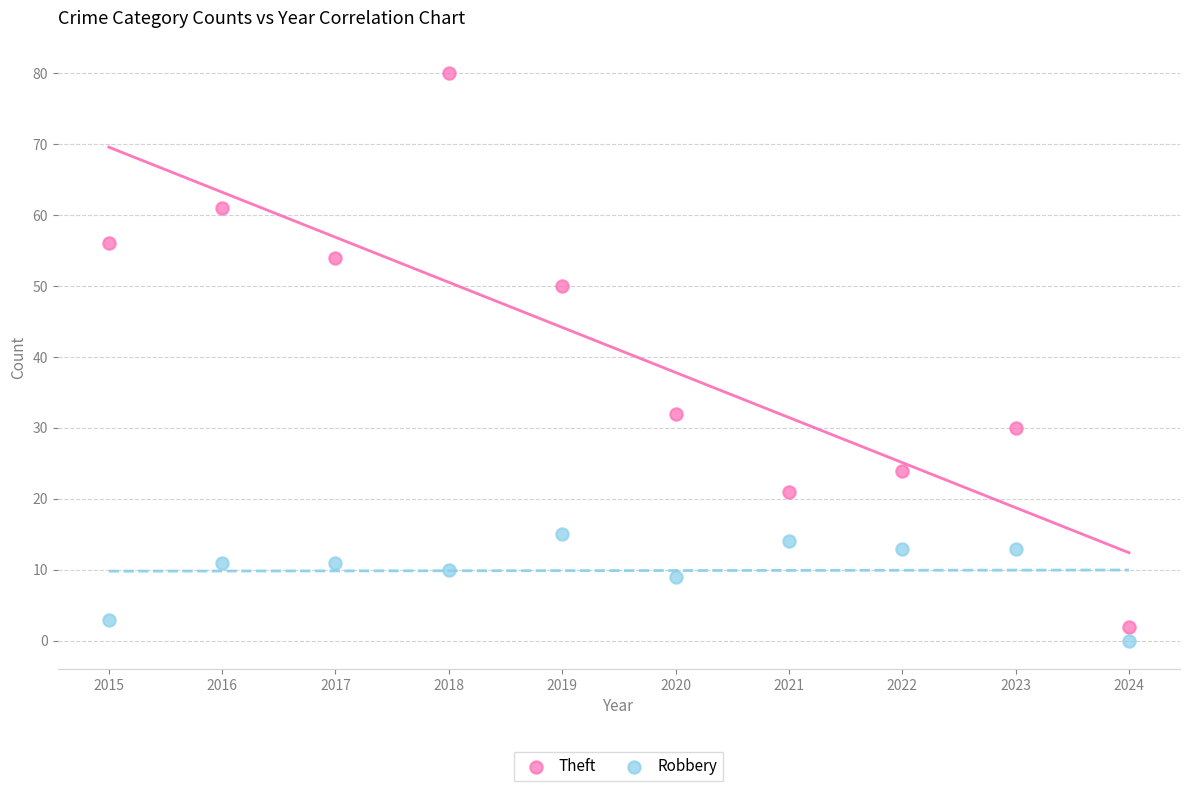

Which series reaches the maximum Y coordinate?

Theft